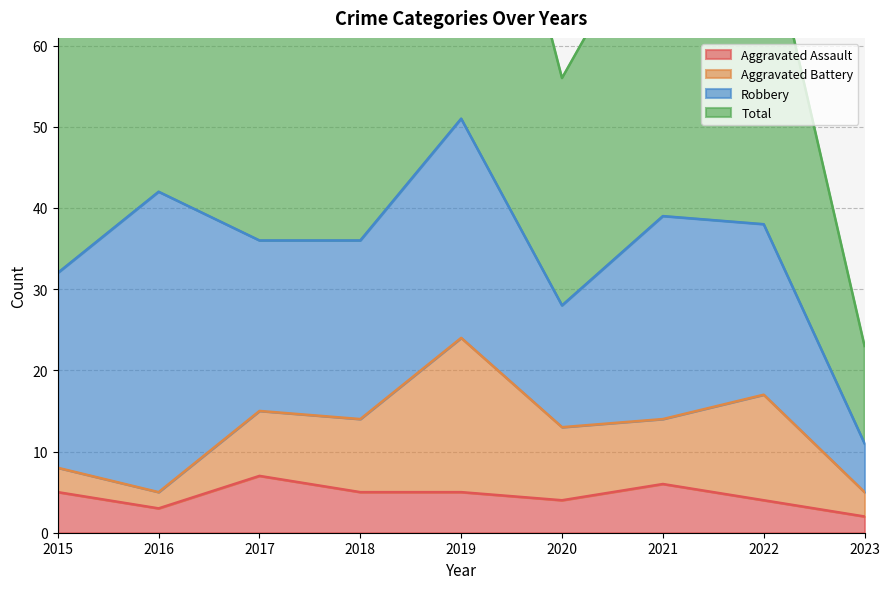

What is the sum of the Total values at 2022 and 2015?

141